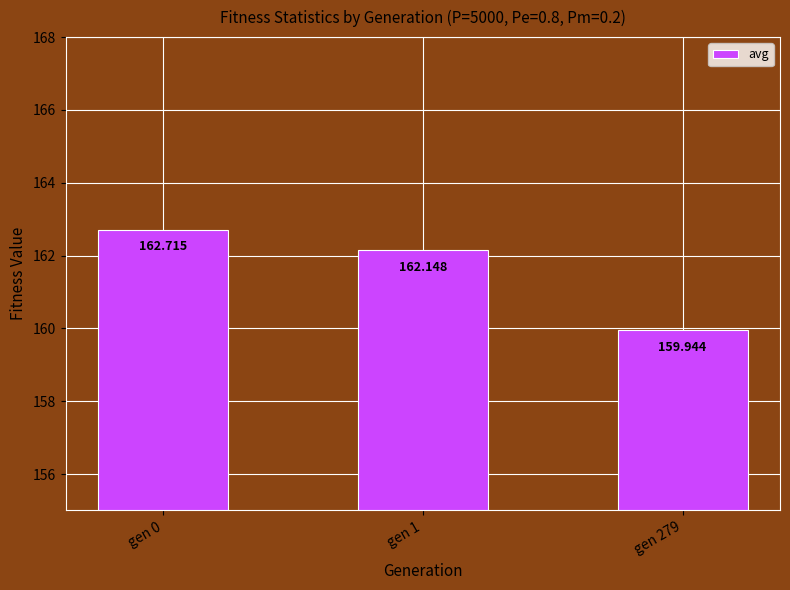

Read the value at gen 279.

159.9